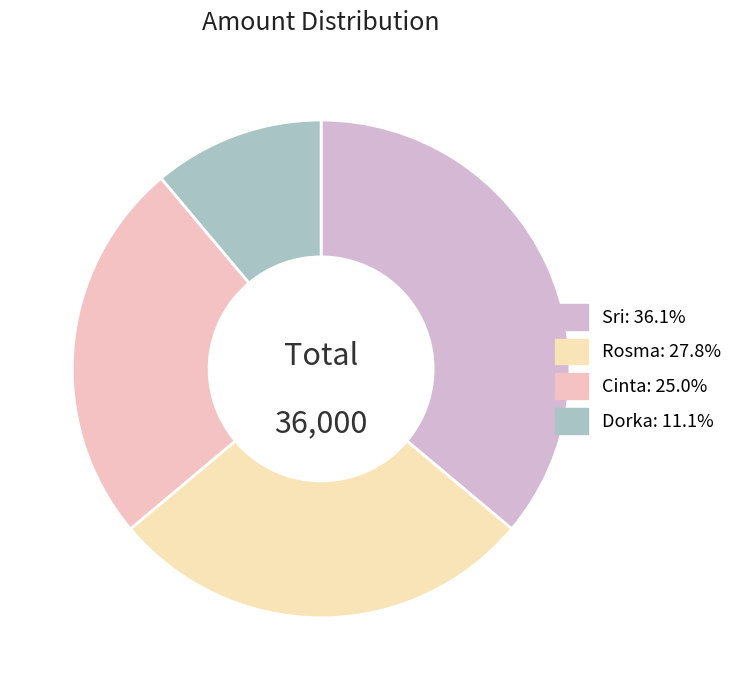

What is the smallest slice in the pie chart?

Dorka